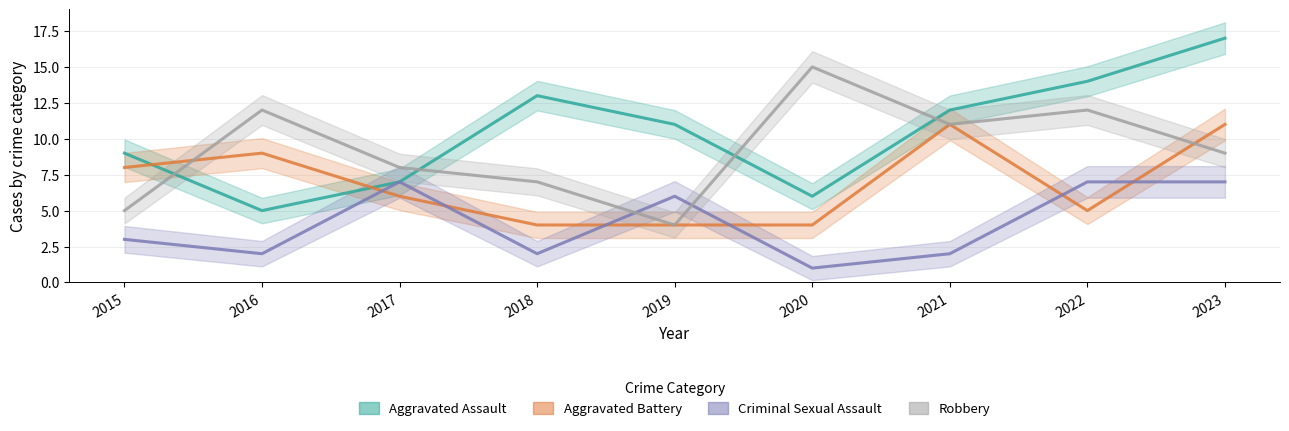

True or false: Criminal Sexual Assault and Aggravated Assault intersect in this chart.

False